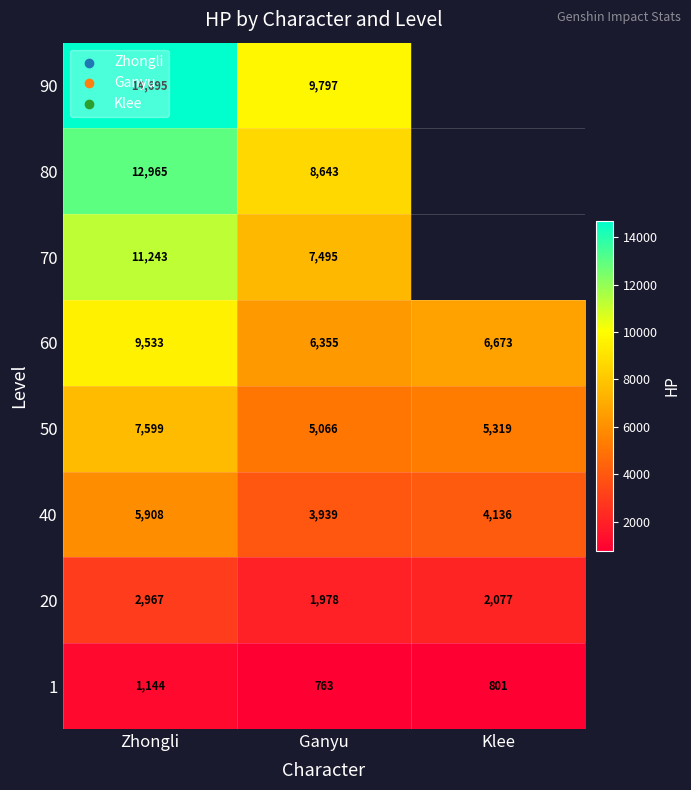

What is the spread (max minus min) of values at Ganyu?

9034